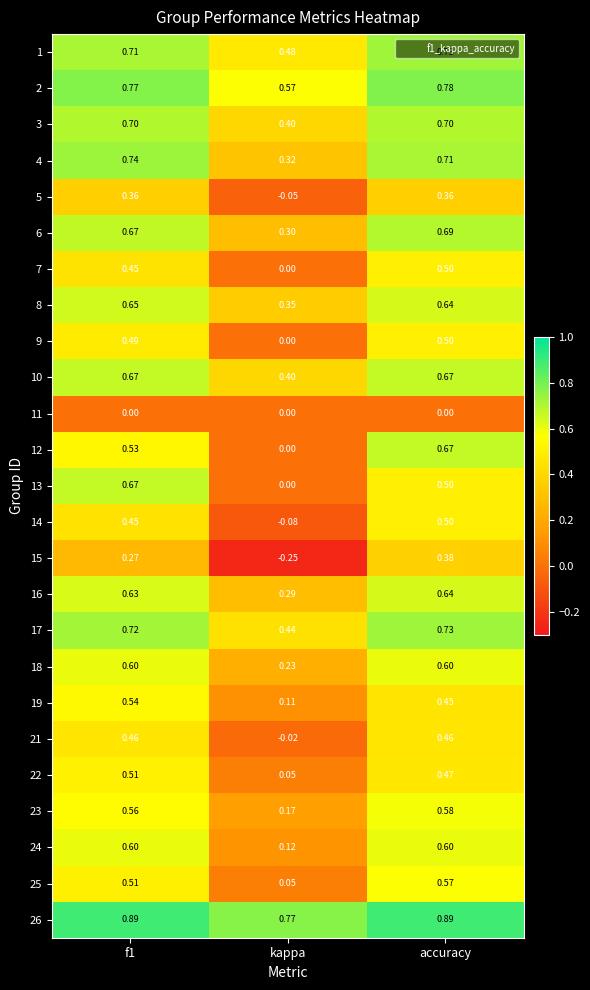

Is the value of 23 at f1 greater than the value of 13 at accuracy?

Yes